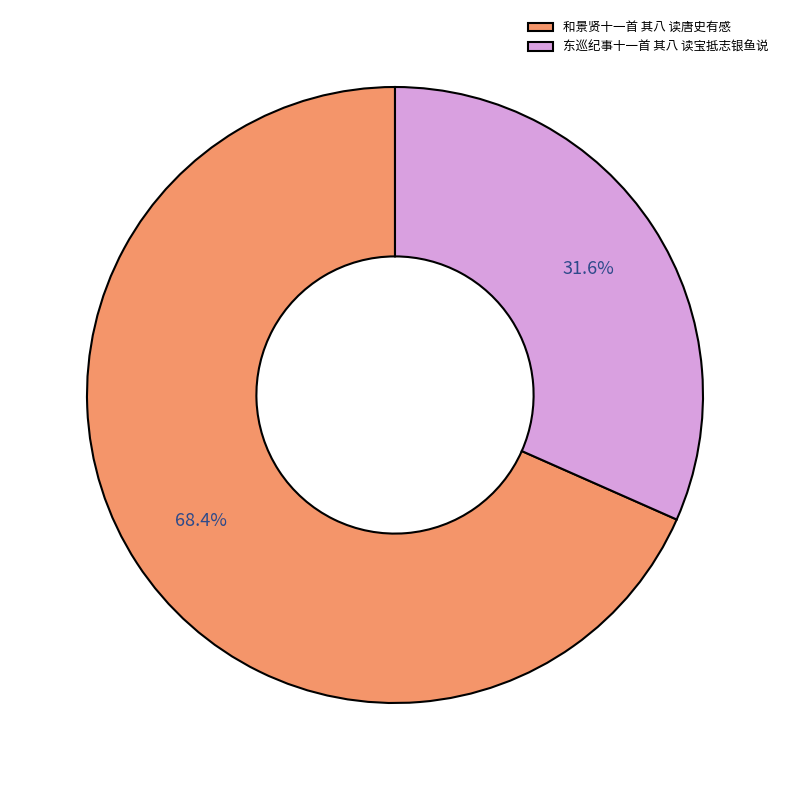

Rank the categories by value from lowest to highest.

东巡纪事十一首 其八 读宝抵志银鱼说, 和景贤十一首 其八 读唐史有感